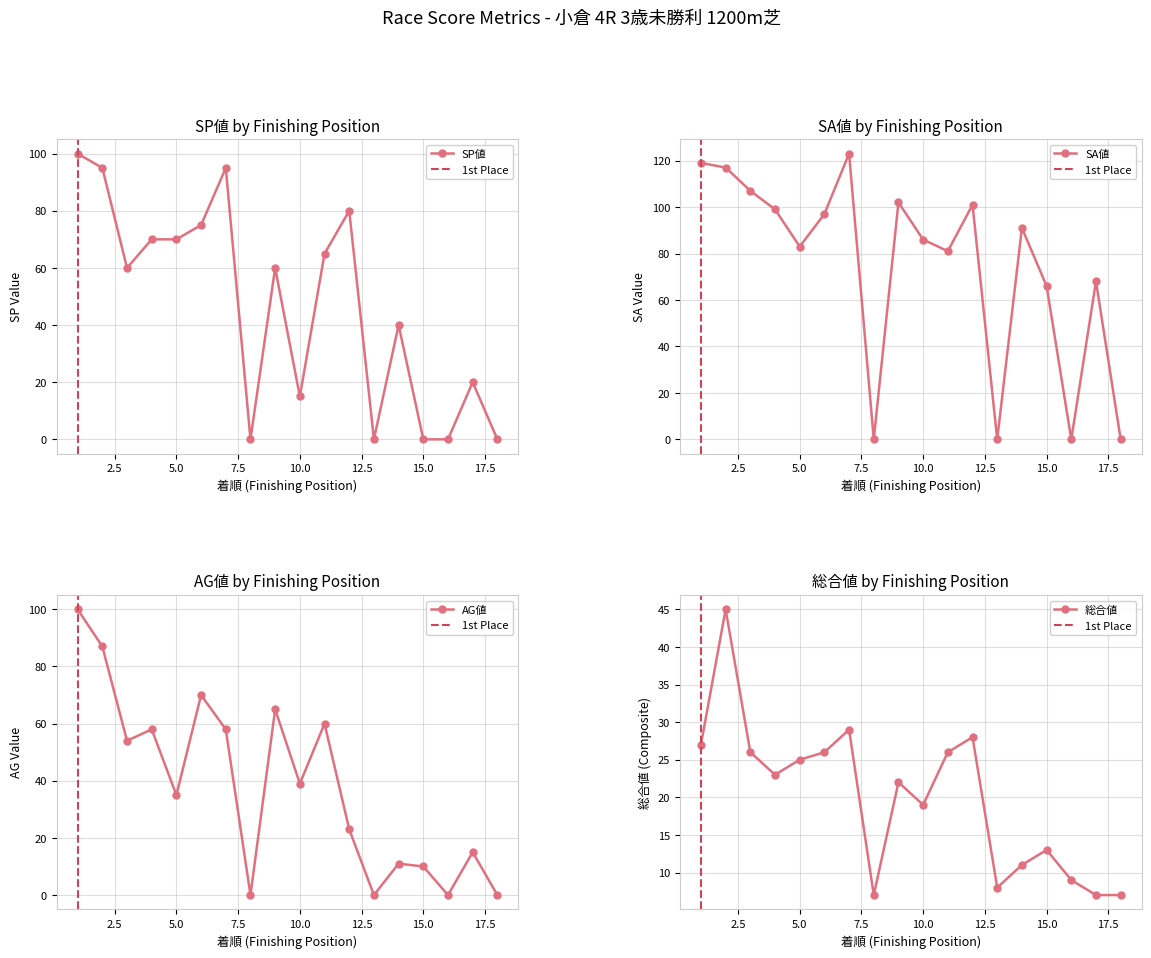

Which series has the largest total across all categories?

SA値